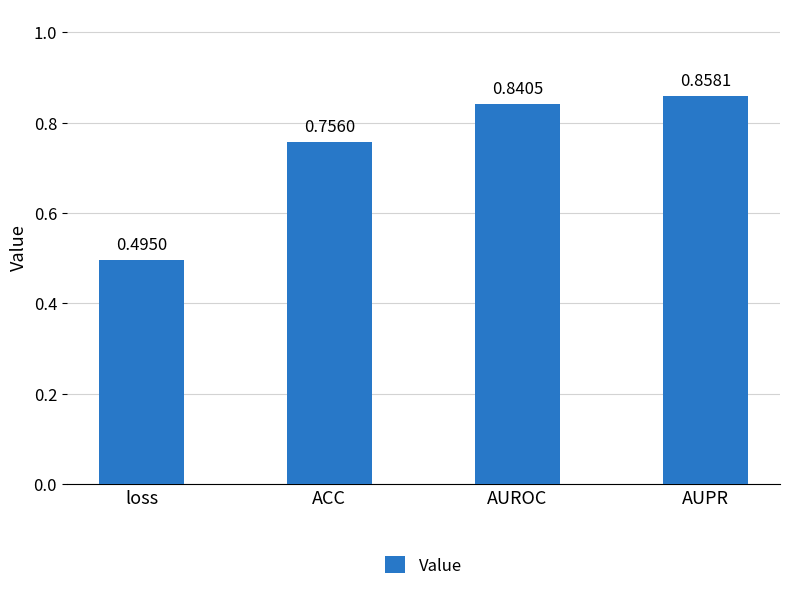

What is the change in value from ACC to AUPR?

+0.1